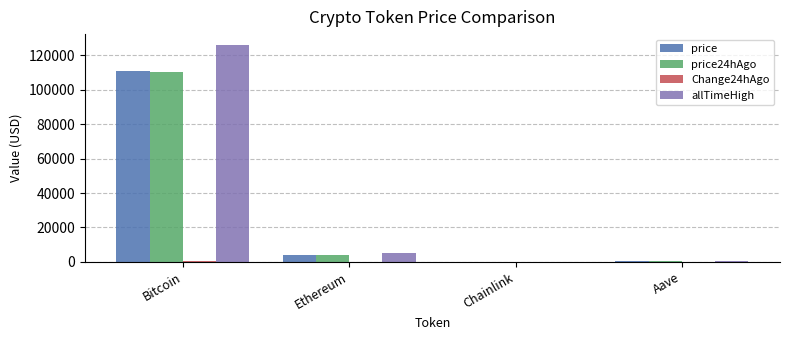

How many data points in allTimeHigh are above 4946?

2